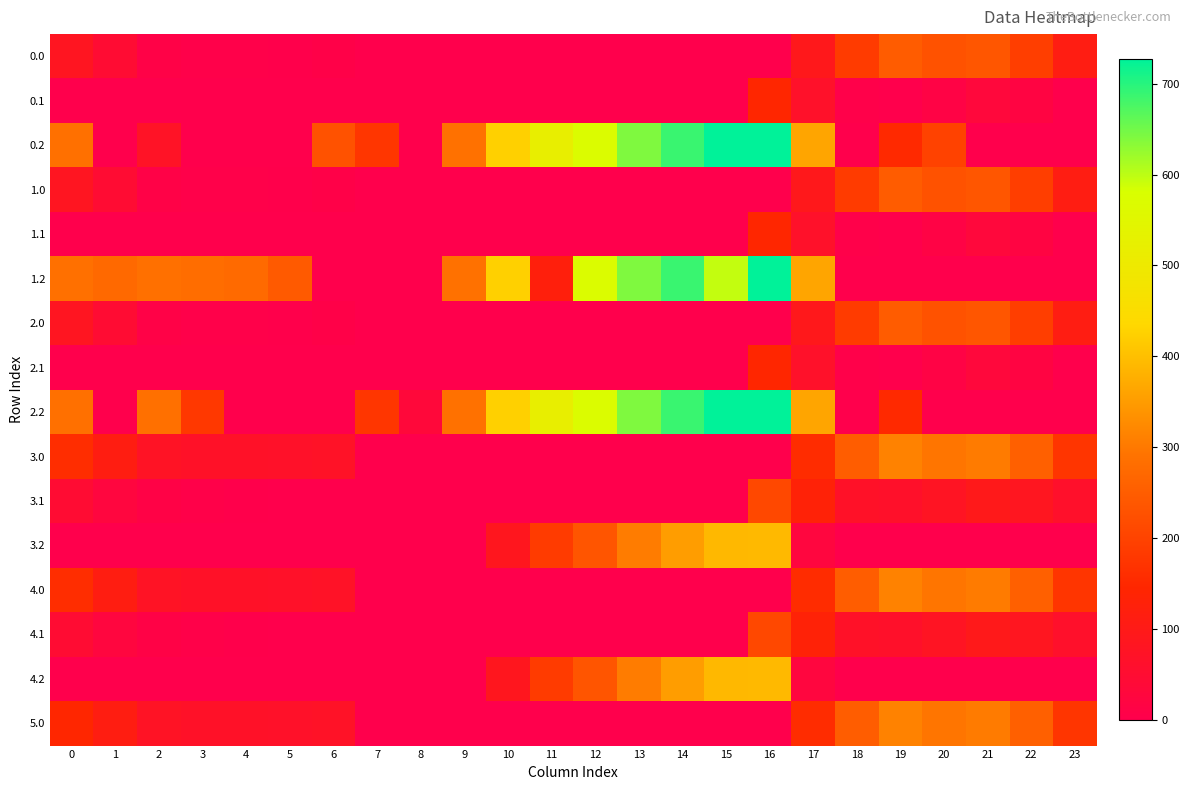

Between 6 and 18, which series saw the biggest shift?

0.2